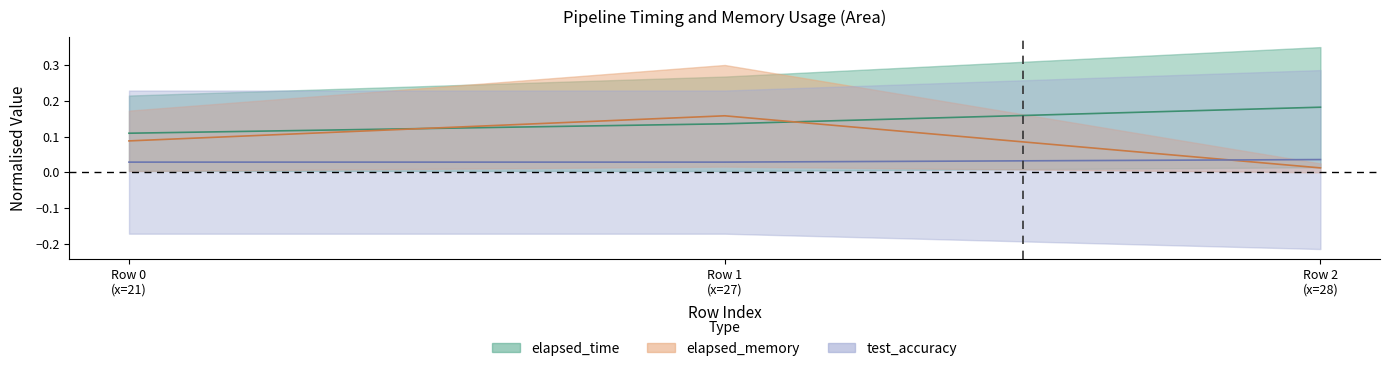

Read the elapsed_time value at Row 2 (x=28).

0.2